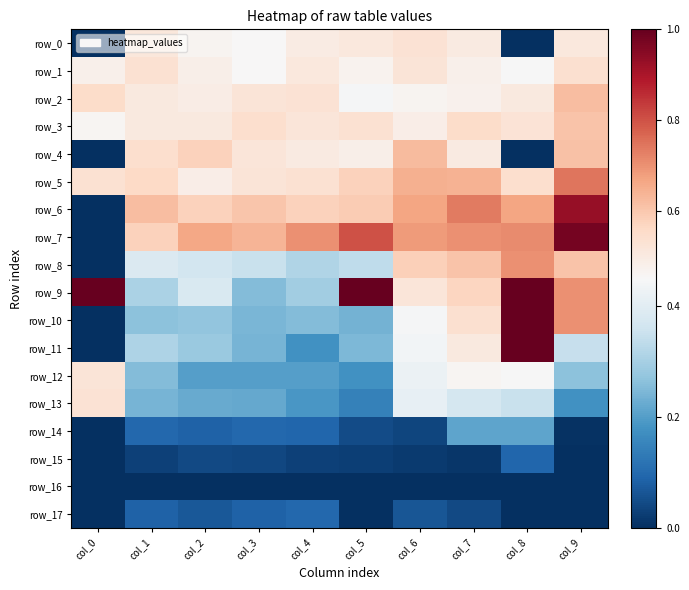

Which category has the lowest value in the row_12 series?

col_5